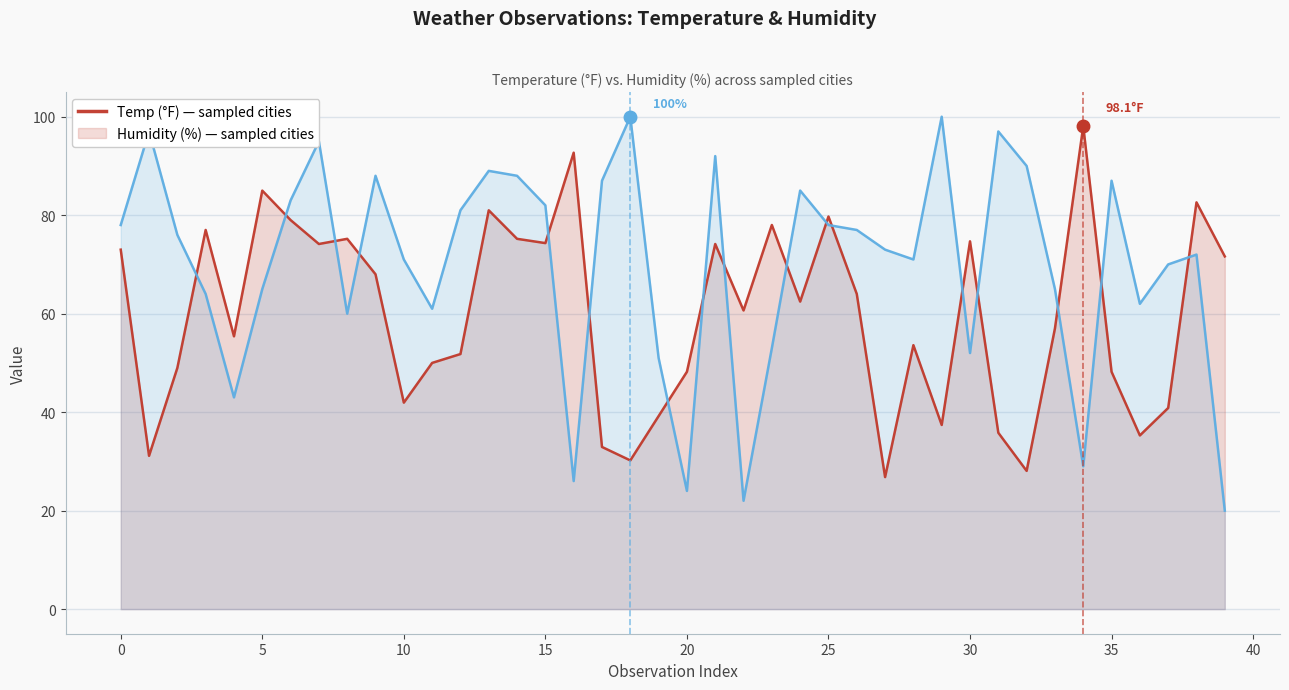

What is the maximum value for Temp (°F)?

98.1